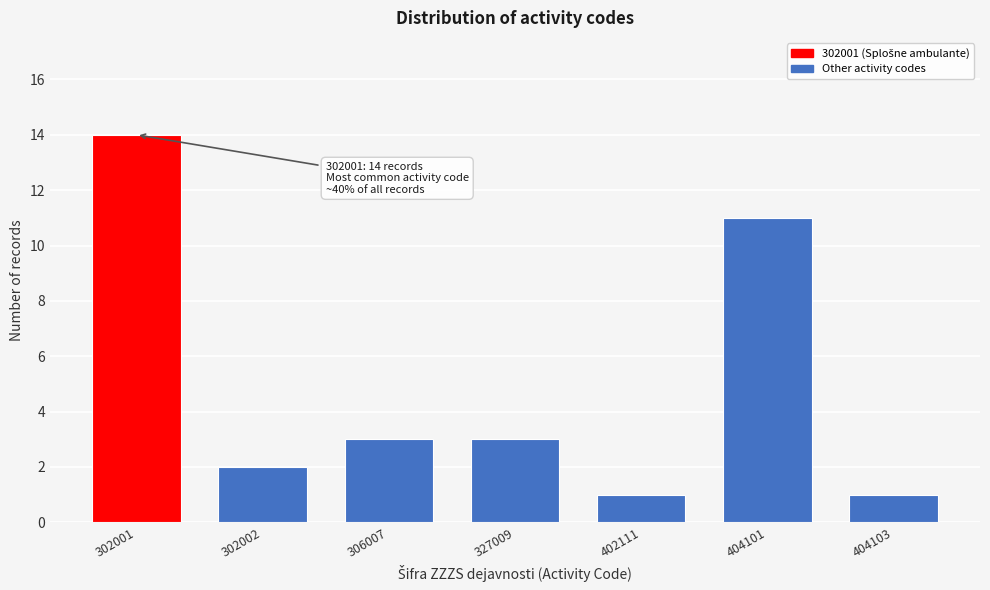

Reading left to right, what are all the values shown in this chart?

14	2	3	3	1	11	1